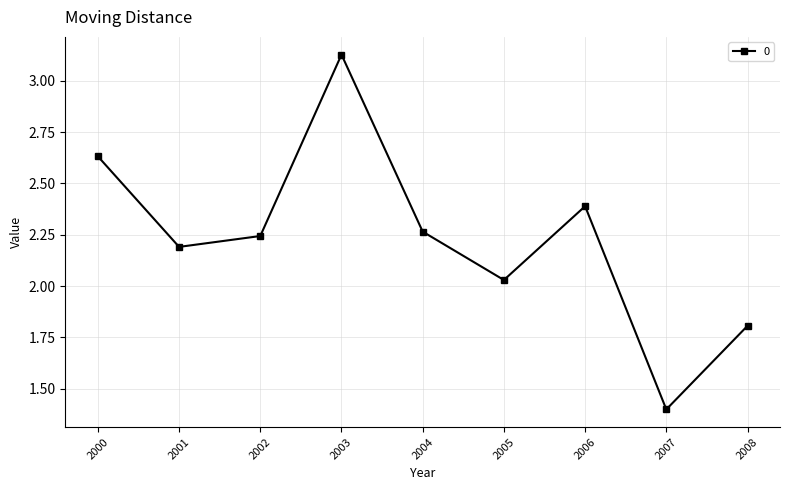

What is the smallest value displayed?

1.4